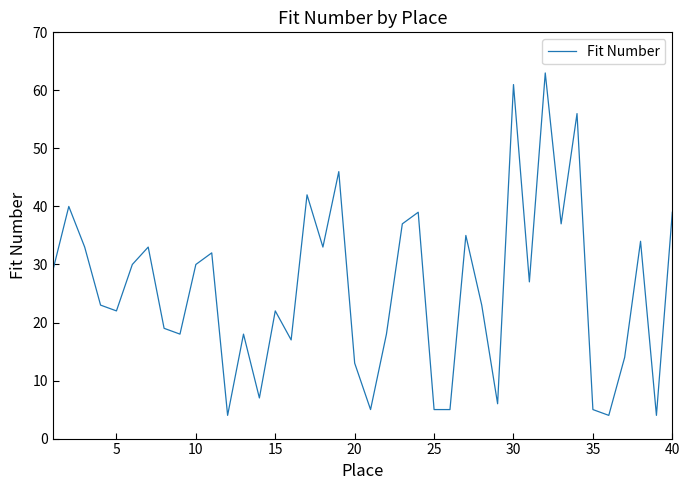

What is the minimum value shown in the chart?

4